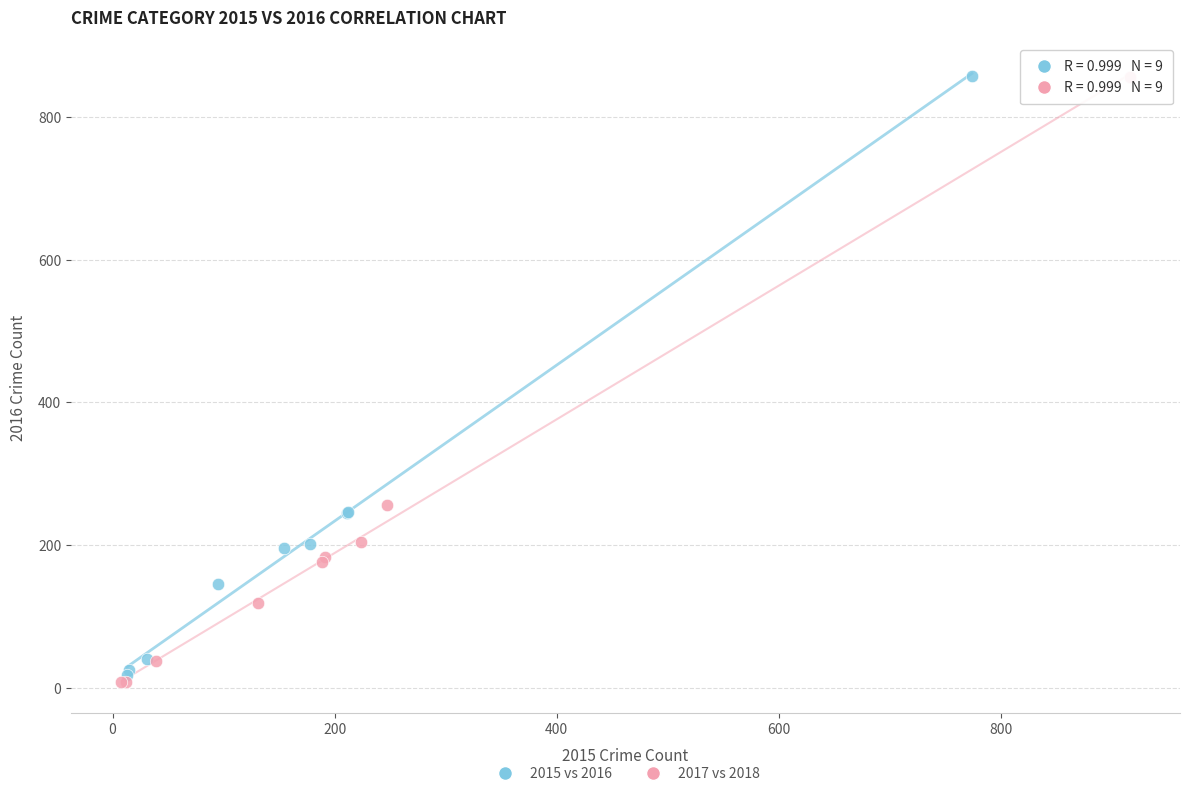

Which series has the largest Y range (max minus min)?

2017 vs 2018